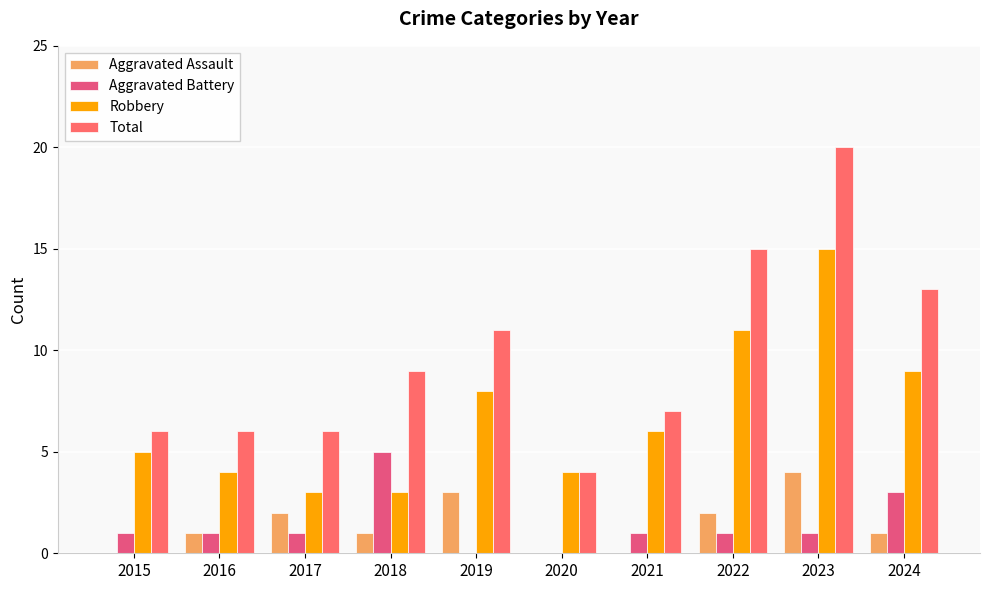

Between 2021 and 2022, which series saw the biggest shift?

Total